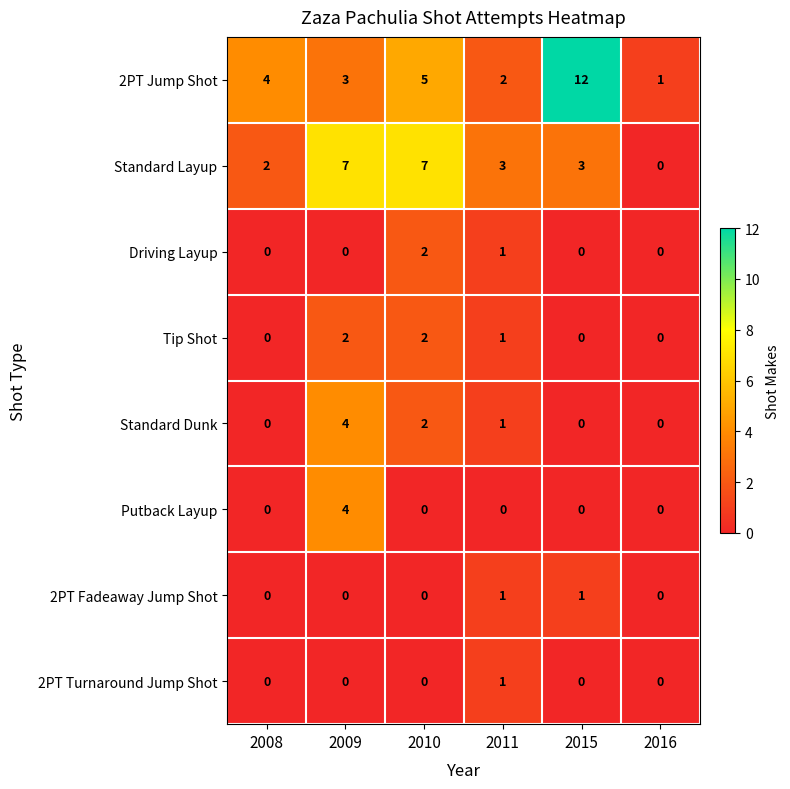

At which category is the sum across all series the highest?

2009